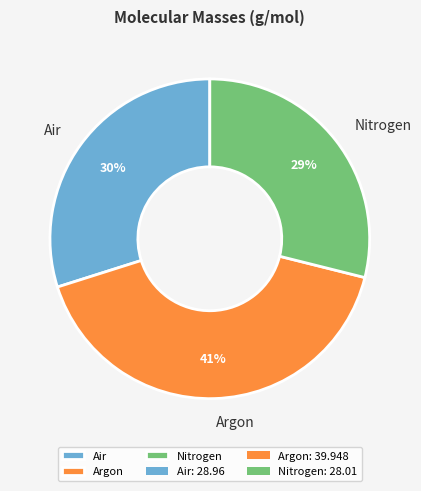

Rank the categories by value from lowest to highest.

Nitrogen, Air, Argon